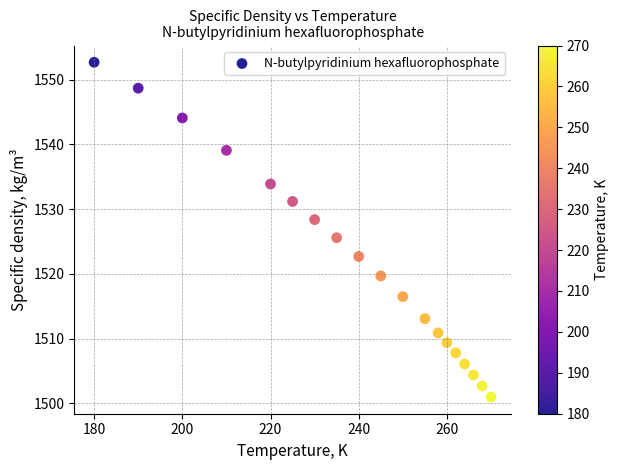

What is the range of Y values (max minus min)?

51.7